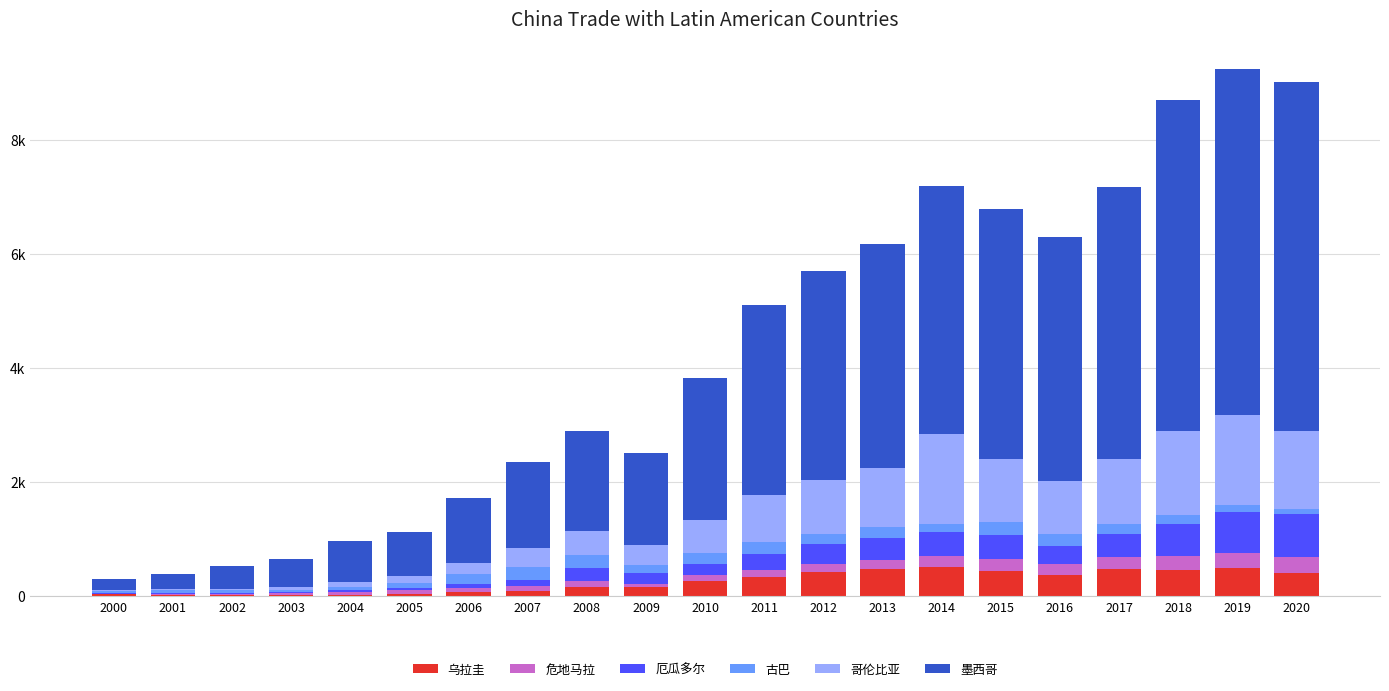

At 2010, list the series in order from largest to smallest.

墨西哥, 哥伦比亚, 乌拉圭, 厄瓜多尔, 古巴, 危地马拉